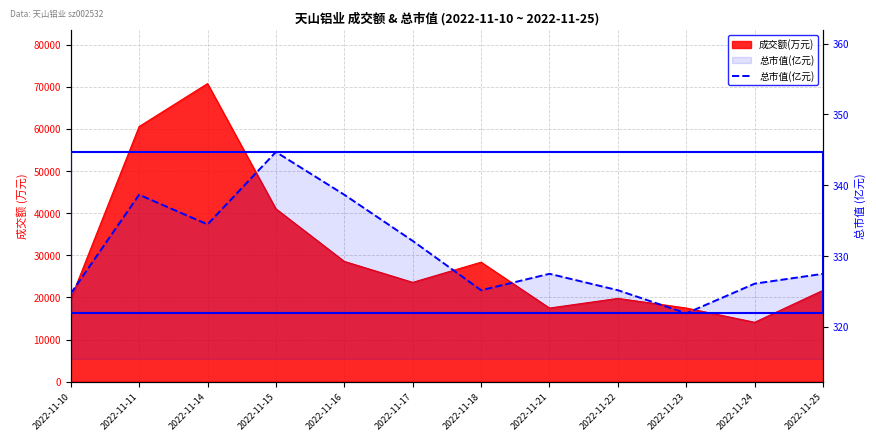

What is the maximum value shown in the chart?

344.7